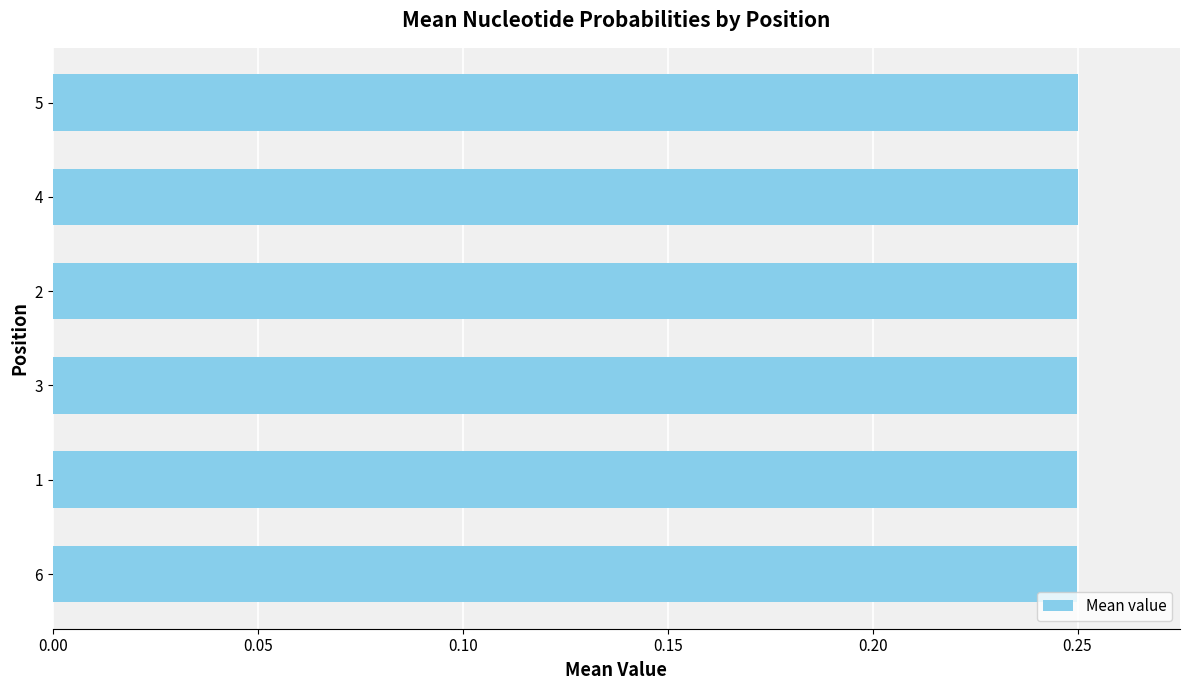

What is the sum of the values at 4 and 5?

0.5